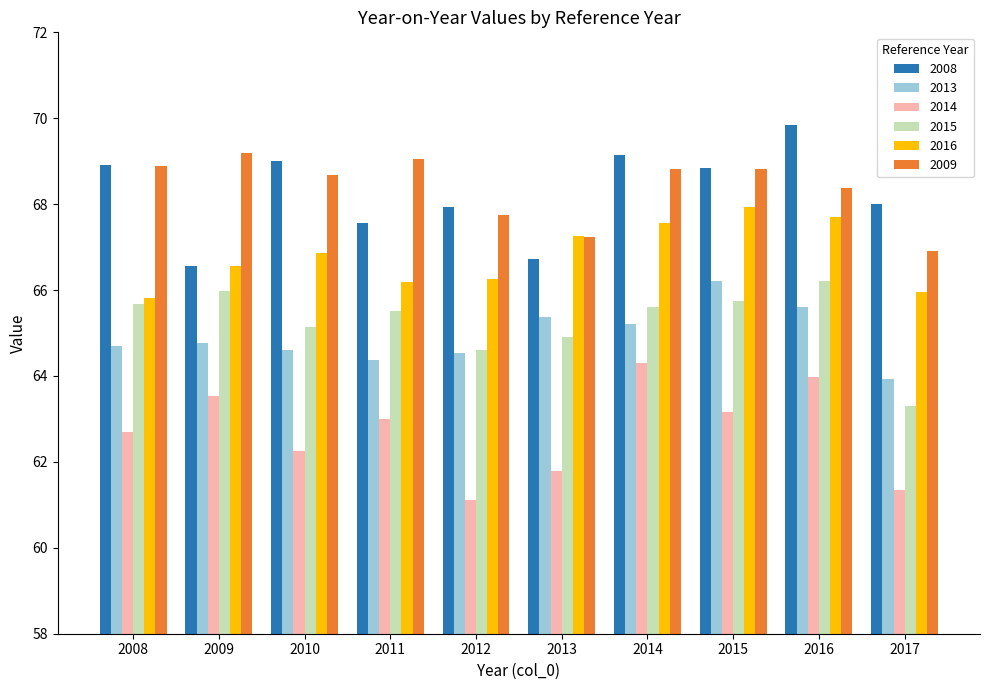

How many data points does each series have?

10